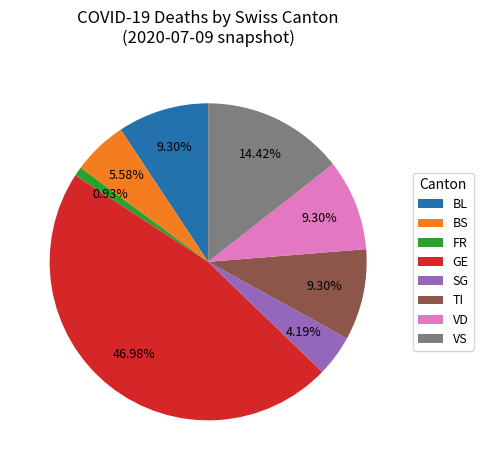

True or false: BL accounts for 1% of the total.

False